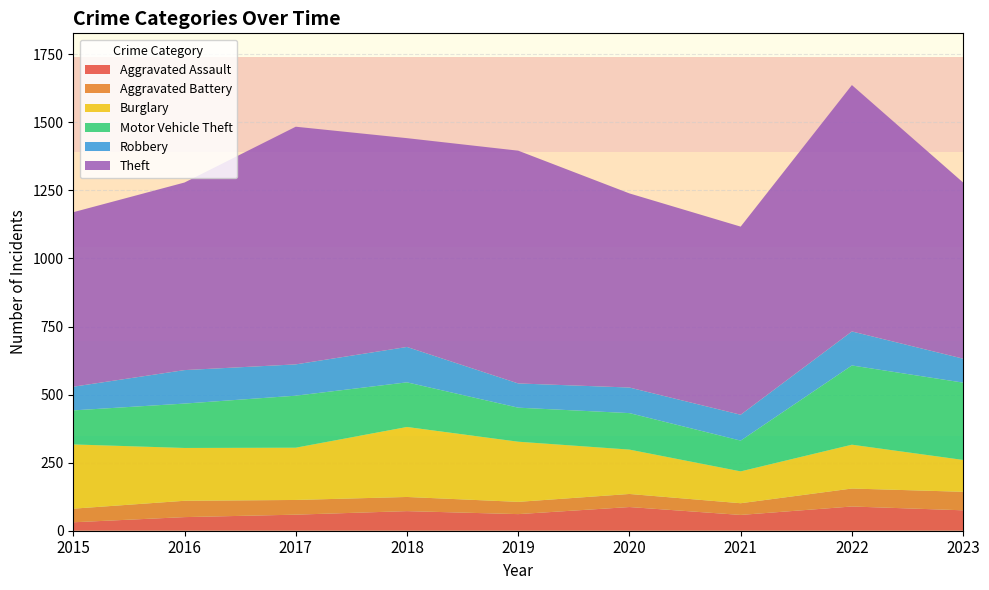

Reading right to left, what are all the values shown in this chart?

Aggravated Assault: 2023=75	2022=89	2021=58	2020=87	2019=61	2018=72	2017=59	2016=50	2015=31
Aggravated Battery: 2023=68	2022=66	2021=43	2020=48	2019=45	2018=52	2017=54	2016=60	2015=50
Burglary: 2023=117	2022=161	2021=117	2020=163	2019=221	2018=257	2017=192	2016=194	2015=236
Motor Vehicle Theft: 2023=284	2022=291	2021=113	2020=134	2019=125	2018=164	2017=191	2016=163	2015=125
Robbery: 2023=88	2022=125	2021=95	2020=94	2019=89	2018=130	2017=115	2016=123	2015=87
Theft: 2023=647	2022=905	2021=691	2020=713	2019=855	2018=767	2017=873	2016=689	2015=641